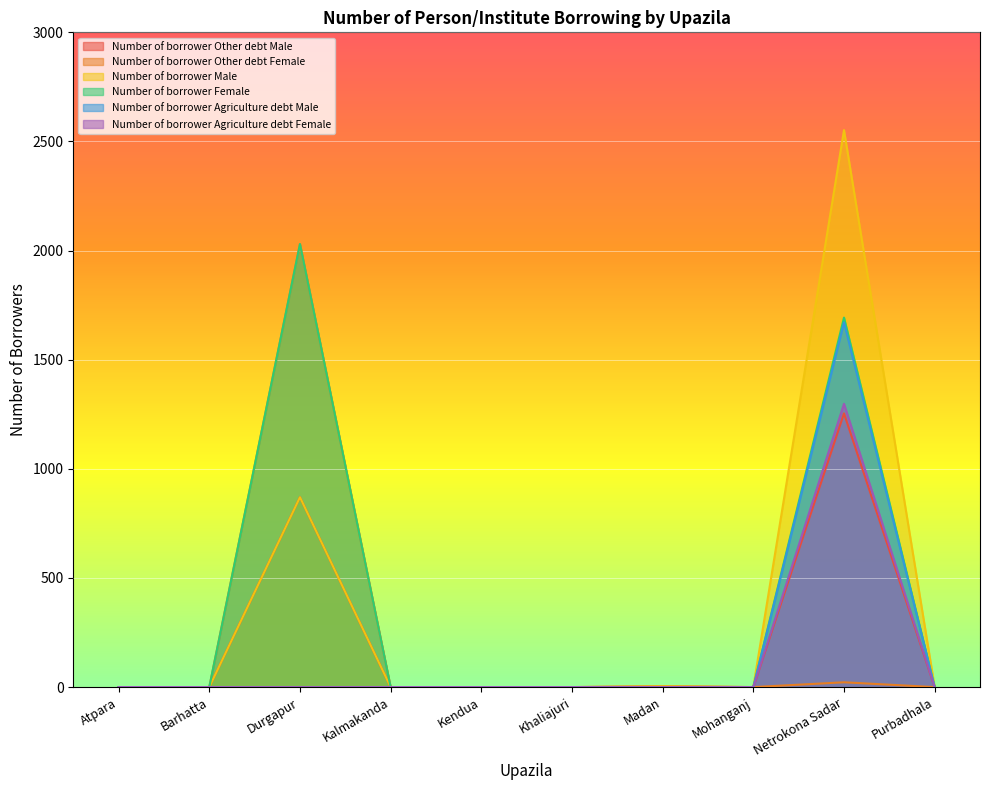

True or false: Number of borrower Agriculture debt Male has more than 0 interior local peaks.

True